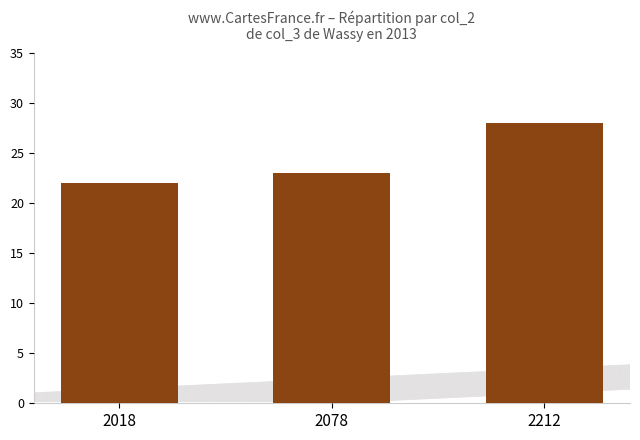

Reading left to right, what are all the values shown in this chart?

22	23	28